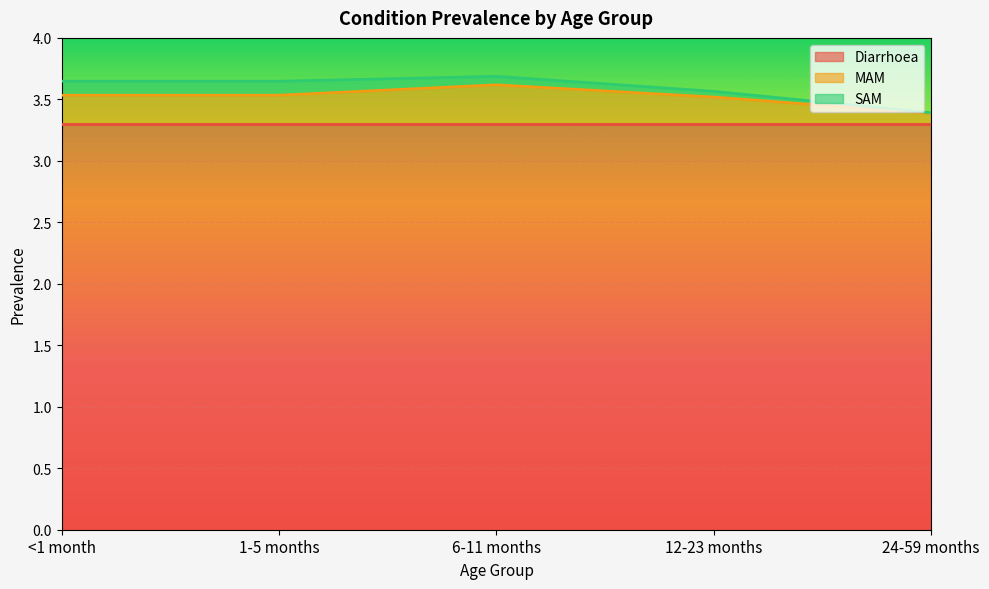

What is the label of the 2nd point from the right?

12-23 months